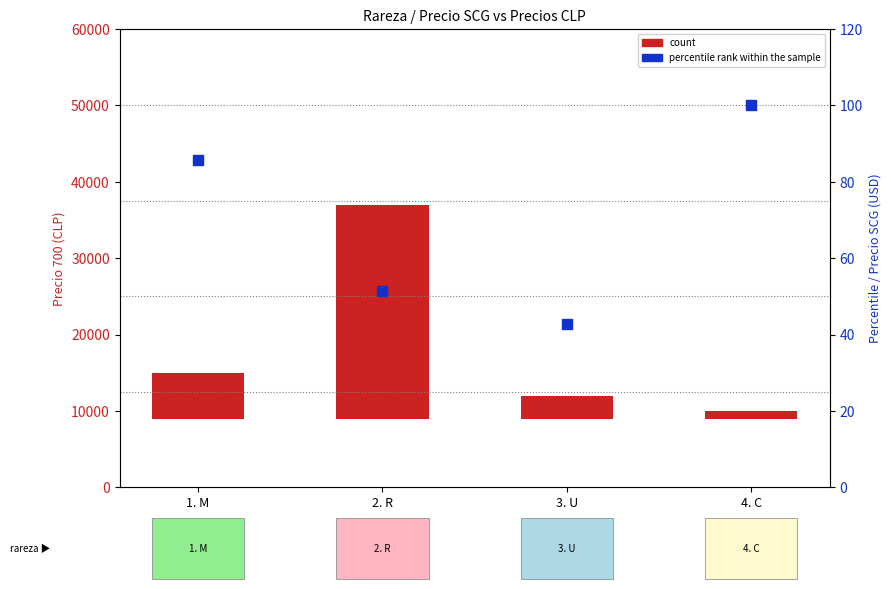

What are all the series names shown in the legend?

count, percentile rank within the sample